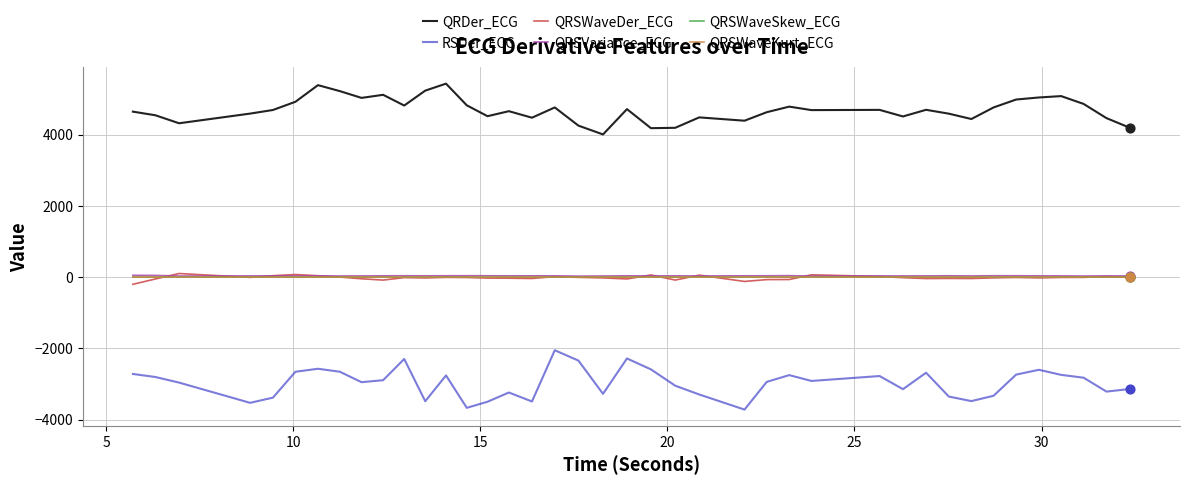

Which series has the largest total across all categories?

QRDer_ECG